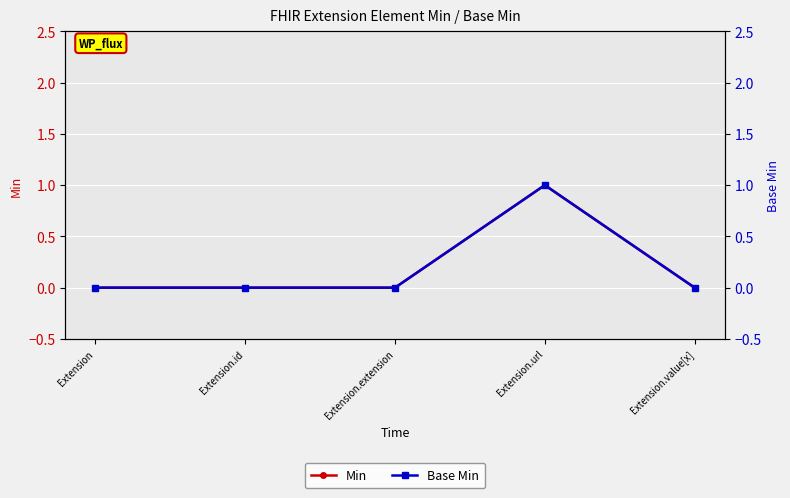

Rank the series at Extension.url from lowest to highest value.

Min, Base Min